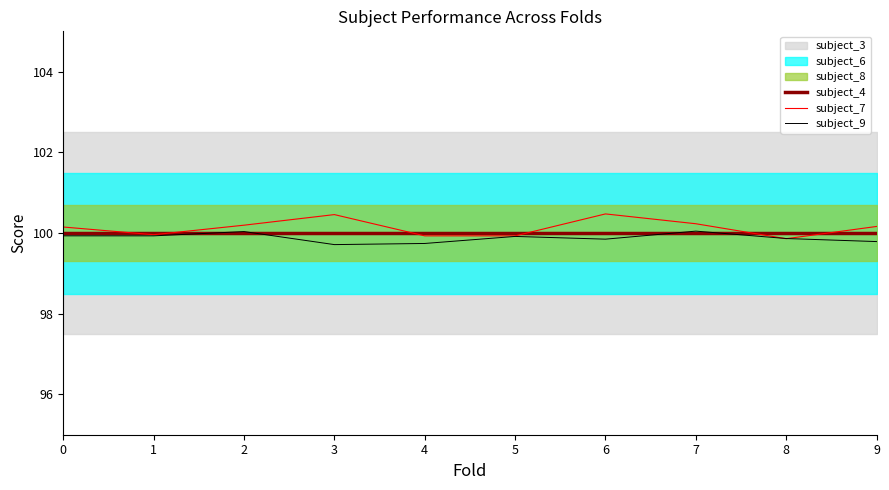

True or false: subject_9 and subject_4 intersect in this chart.

True